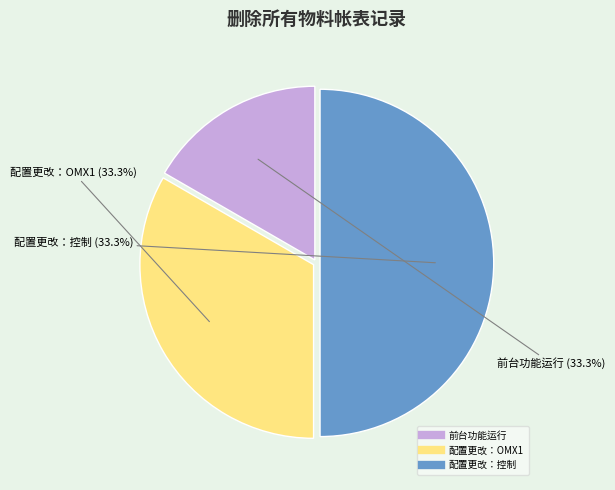

What is the change in value from 1 to 2?

+1